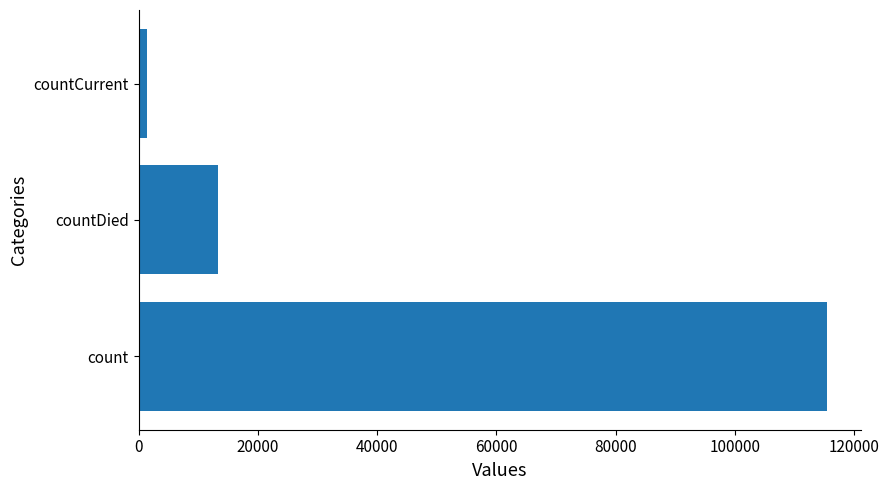

How many categories are shown in the chart?

3